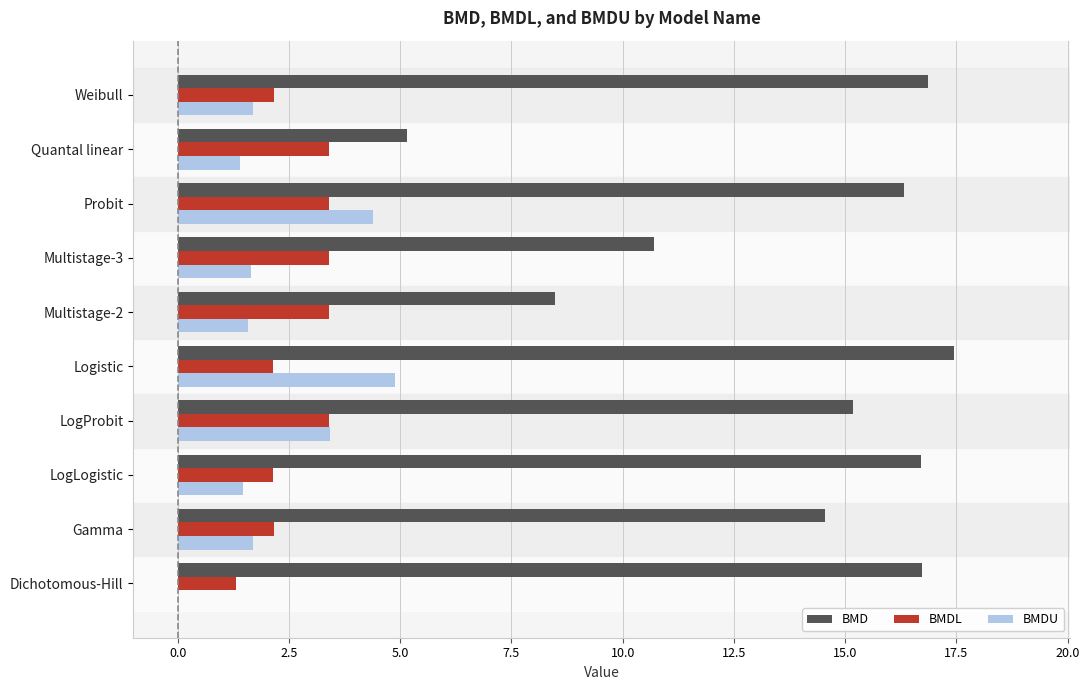

Which series has the largest total across all categories?

BMD